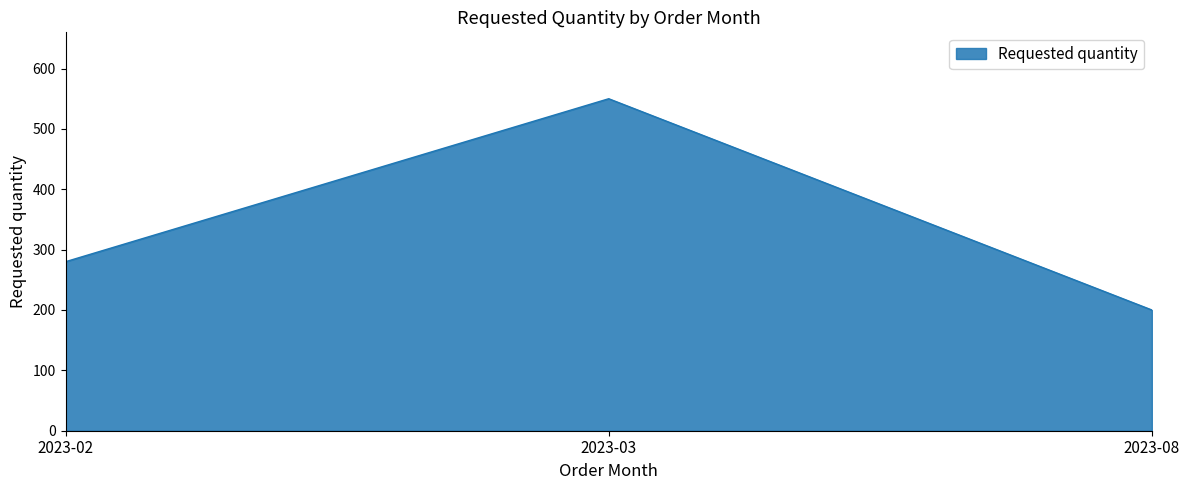

How many lines are shown in the chart?

1